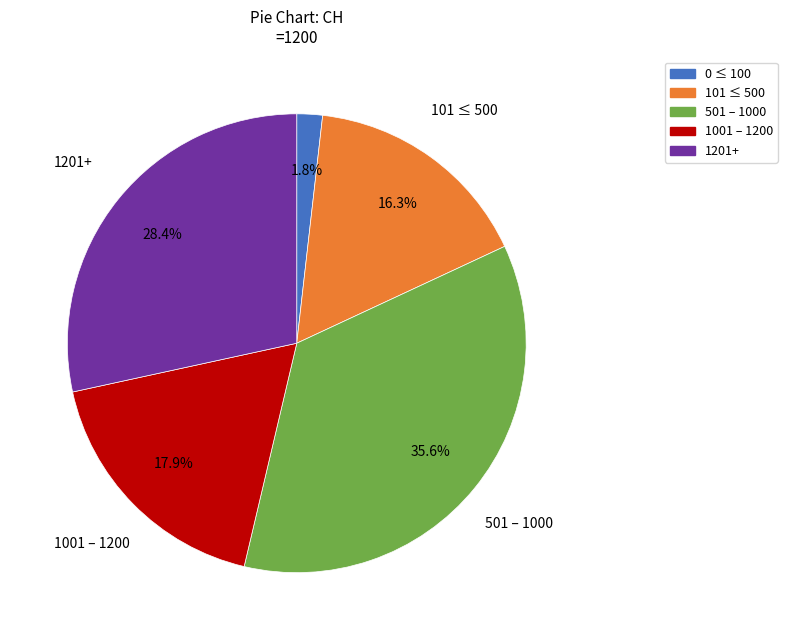

How much of the chart is everything except 1201+?

71.6%